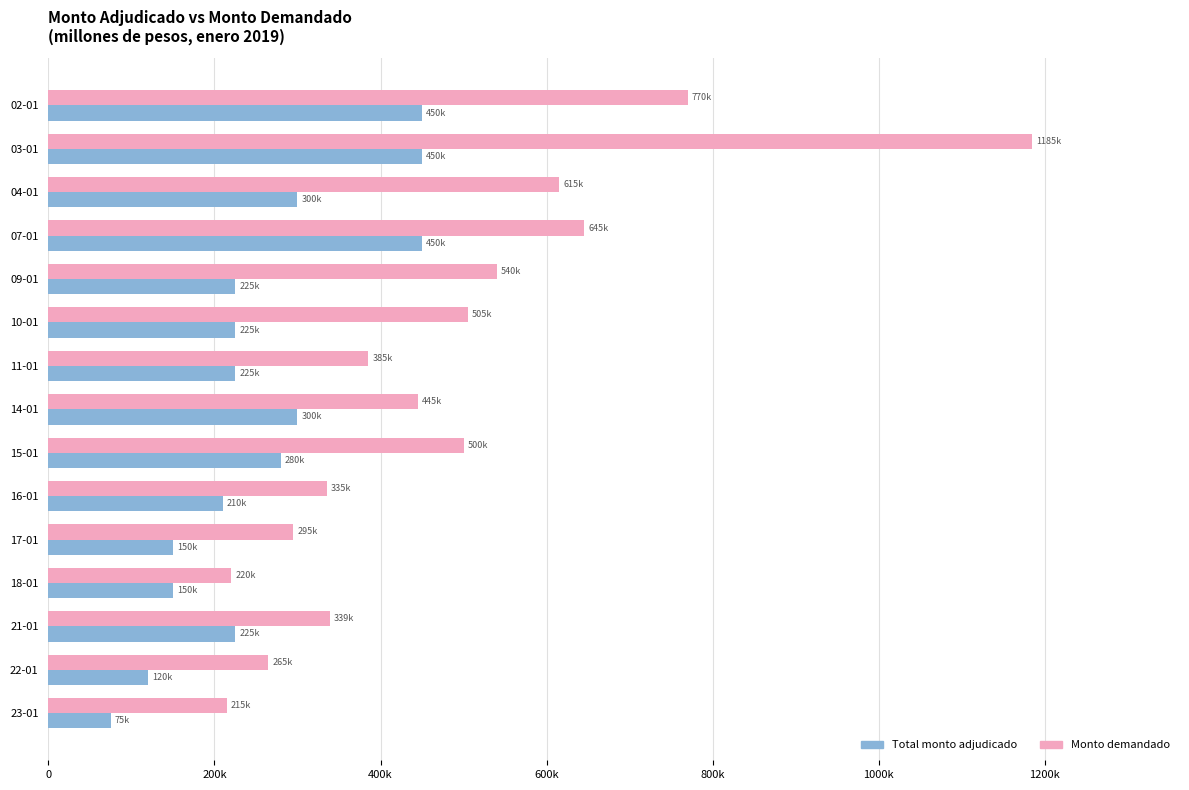

What is the difference between the maximum and second lowest values in the Total monto adjudicado series?

330000